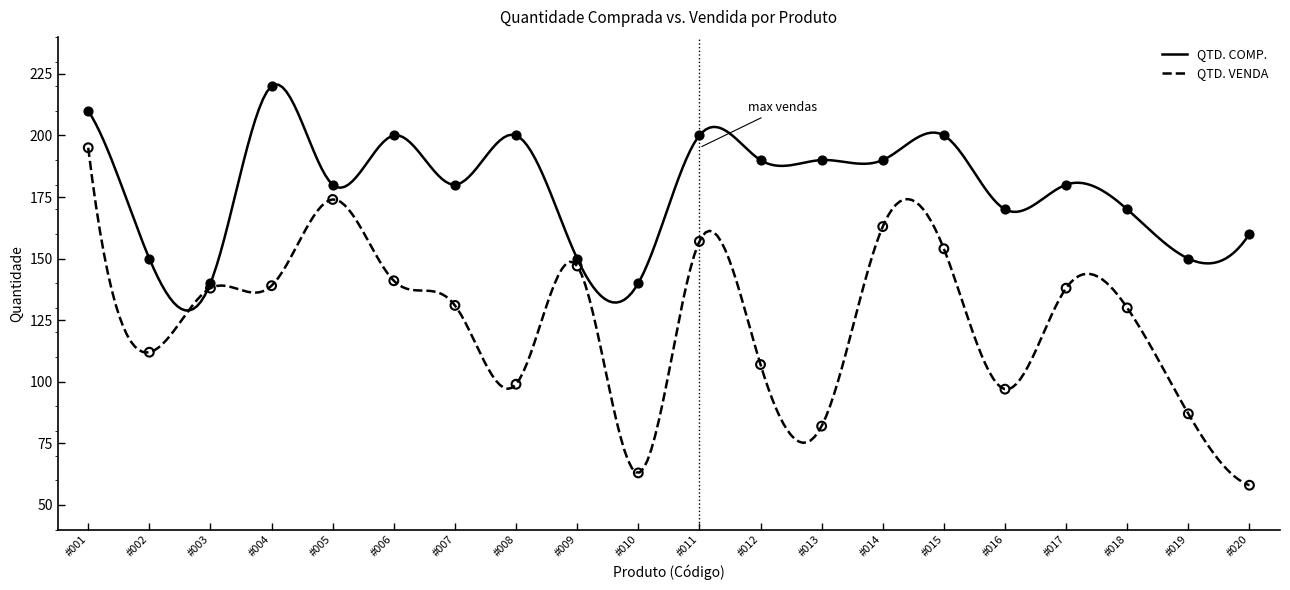

Which series reaches the minimum Y coordinate?

QTD. VENDA